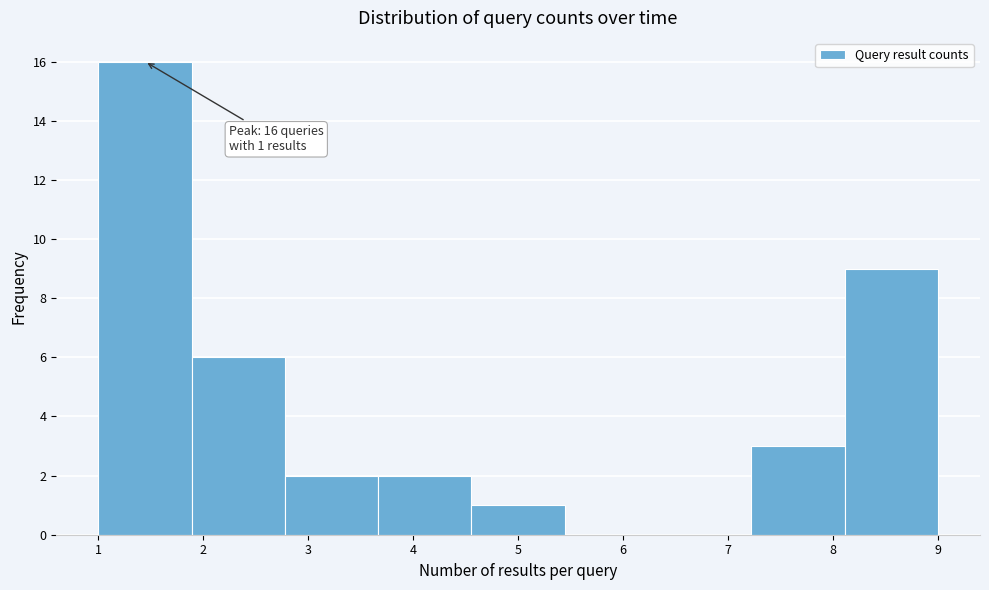

Over which range of the x-axis is the bar tallest?

1.0 to 1.9